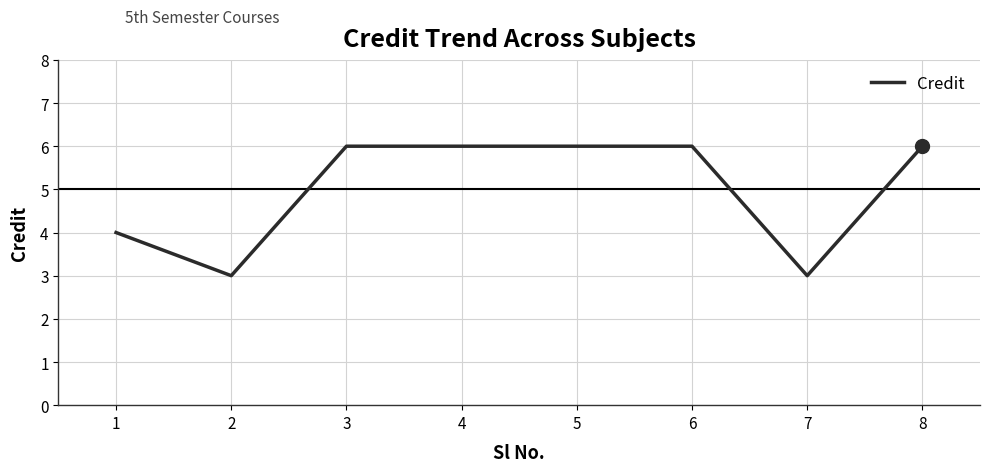

What is the sum of the values at 6 and 3?

12